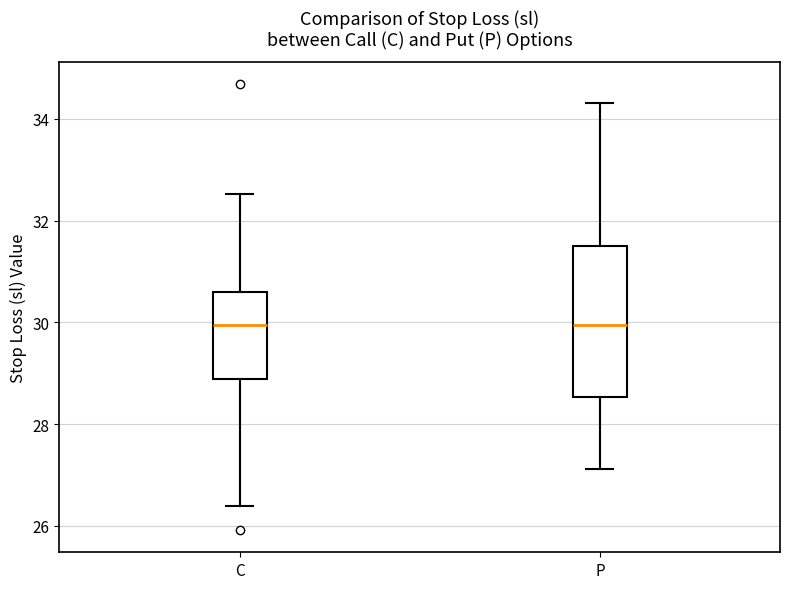

Which box is the tallest, from its lower edge to its upper edge?

P